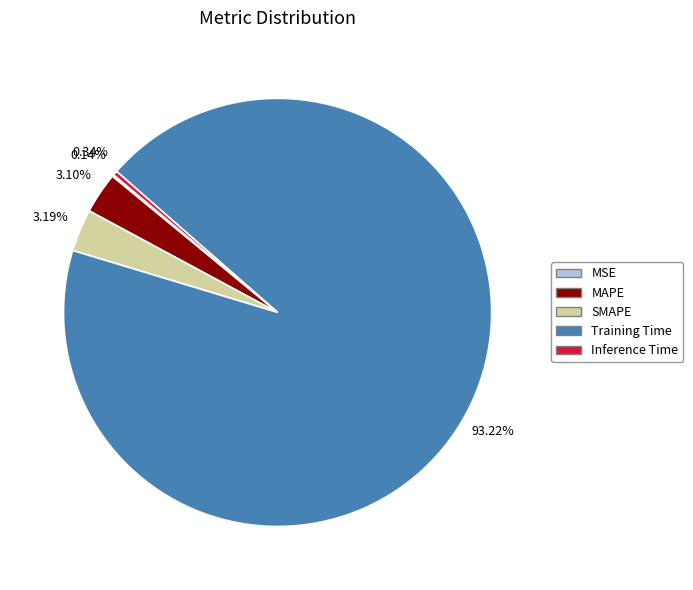

Do SMAPE and MAPE together represent more than half of the pie?

No